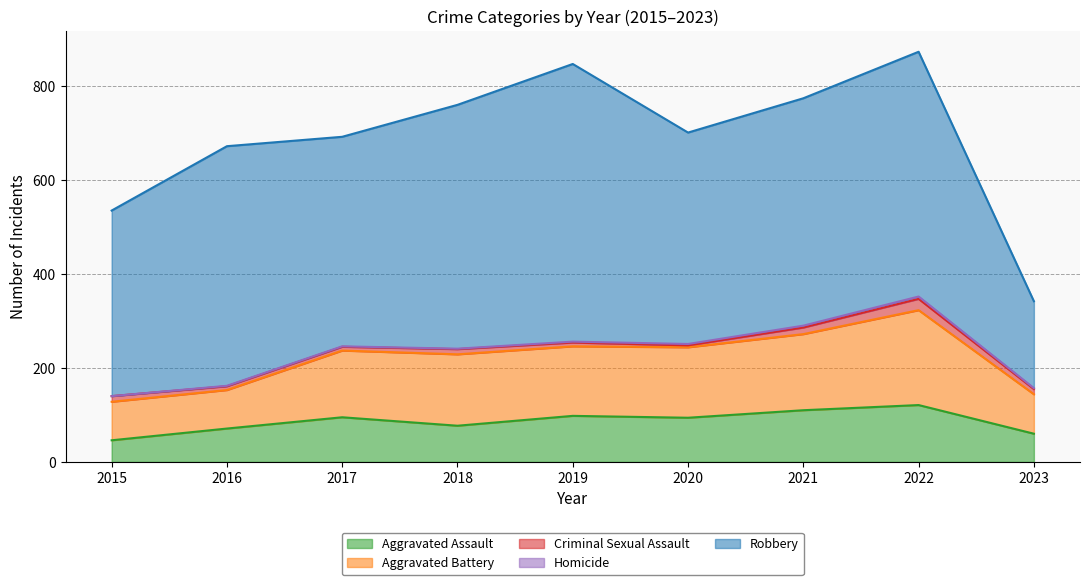

True or false: Aggravated Assault and Aggravated Battery cross at least once.

False